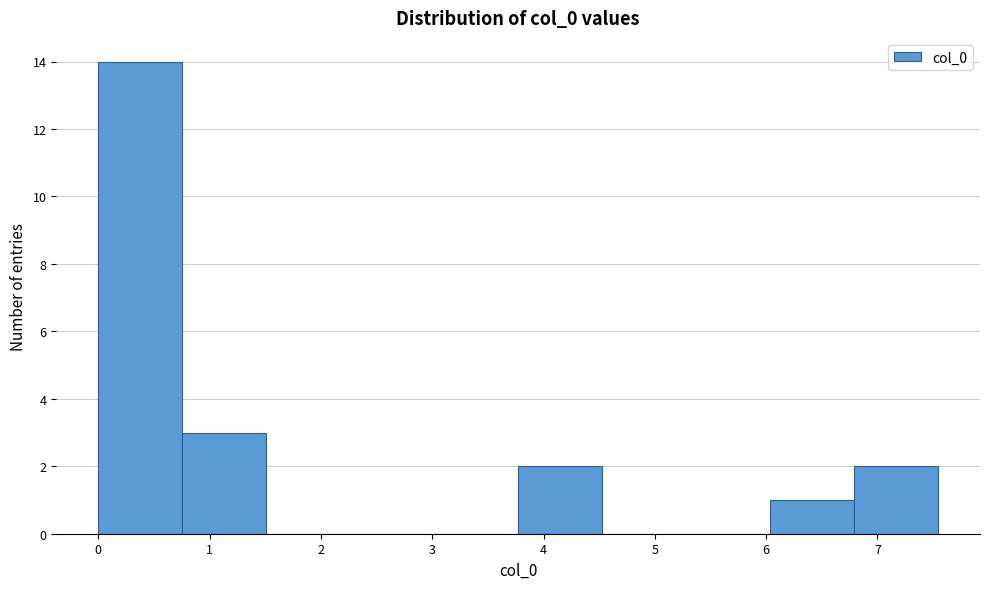

Reading left to right, transcribe this chart: for each bar, give the range it covers on the x-axis and its height. Neither the bar edges nor the heights are printed on the chart, so give them approximately, as read against the axes.

0.0 to 0.8: 14
0.8 to 1.5: 3
1.5 to 2.3: 0
2.3 to 3.0: 0
3.0 to 3.8: 0
3.8 to 4.5: 2
4.5 to 5.3: 0
5.3 to 6.0: 0
6.0 to 6.8: 1
6.8 to 7.5: 2